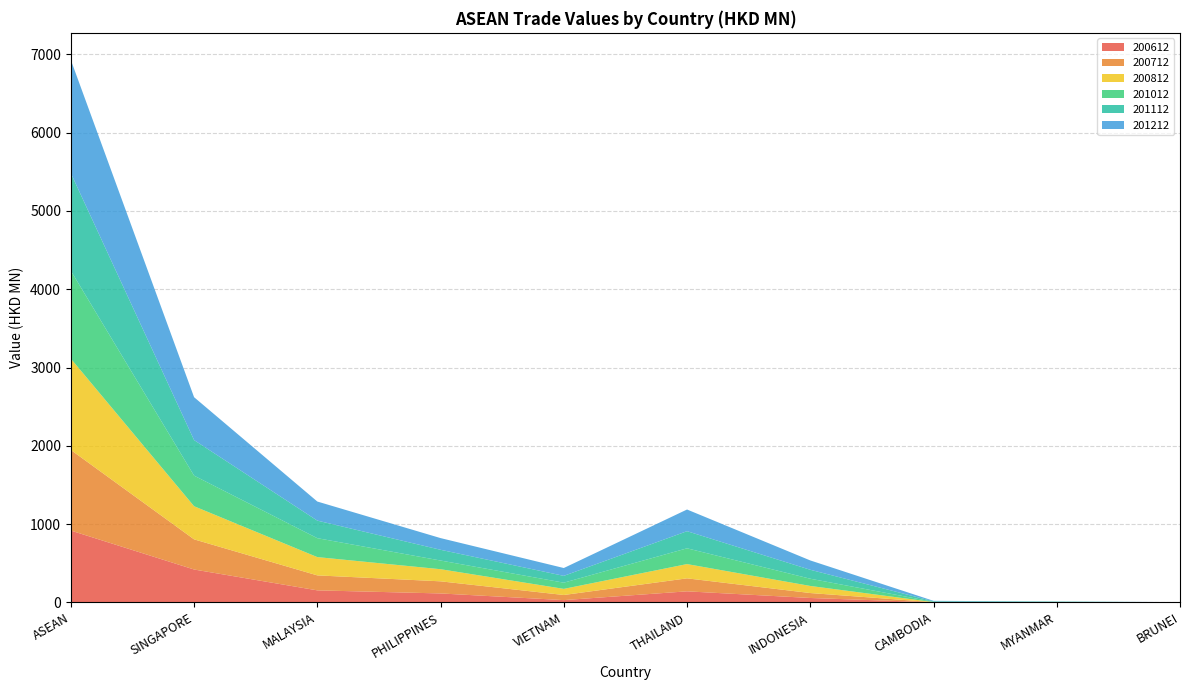

Reading left to right, list all the values displayed in this chart.

200612: 917.7	420.2	153.8	114.4	29.2	141.3	56.4	1.3	0.6	0.3
200712: 1029.4	385.1	191.3	154.7	65.4	165.9	63.1	1.5	1.7	0.6
200812: 1166.4	423.1	233.7	154.9	78.2	182.2	90.6	1.1	1.8	0.8
201012: 1122.8	390.8	241.6	110.9	79.1	201.4	92.2	3.9	2.2	0.6
201112: 1246.2	454.1	224.2	137.1	87.1	218.7	114.3	6.1	3.7	0.9
201212: 1445.9	547.8	243.8	149.4	100.1	277.0	119.4	6.2	1.6	0.6